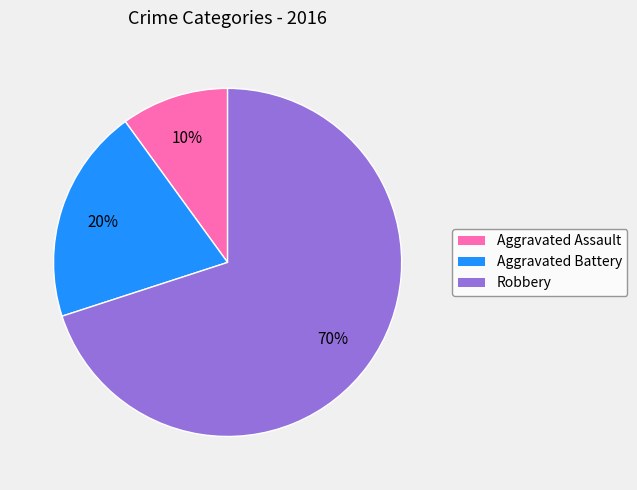

How many slices are in this pie chart?

3